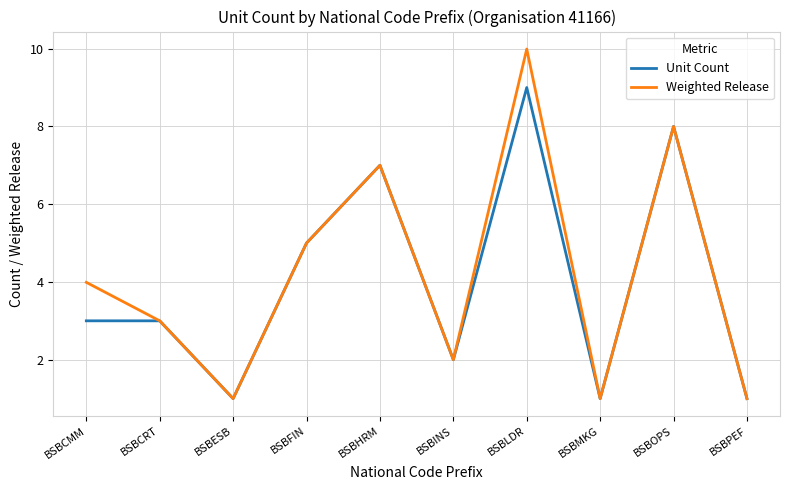

At which category is the sum across all series the highest?

BSBLDR